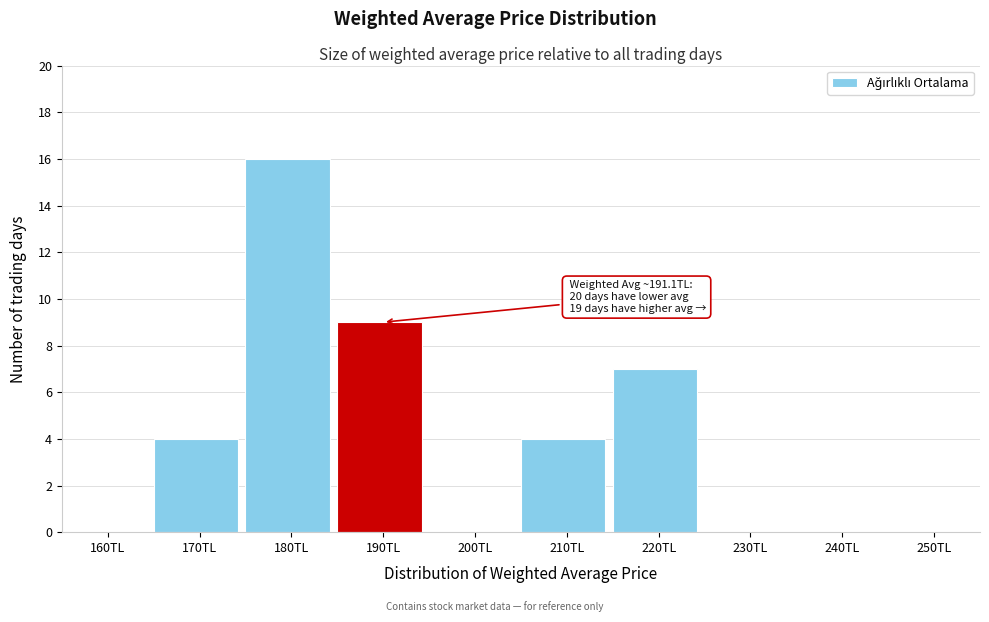

Reading left to right, list all the values displayed in this chart.

160TL=0	170TL=4	180TL=16	190TL=9	200TL=0	210TL=4	220TL=7	230TL=0	240TL=0	250TL=0